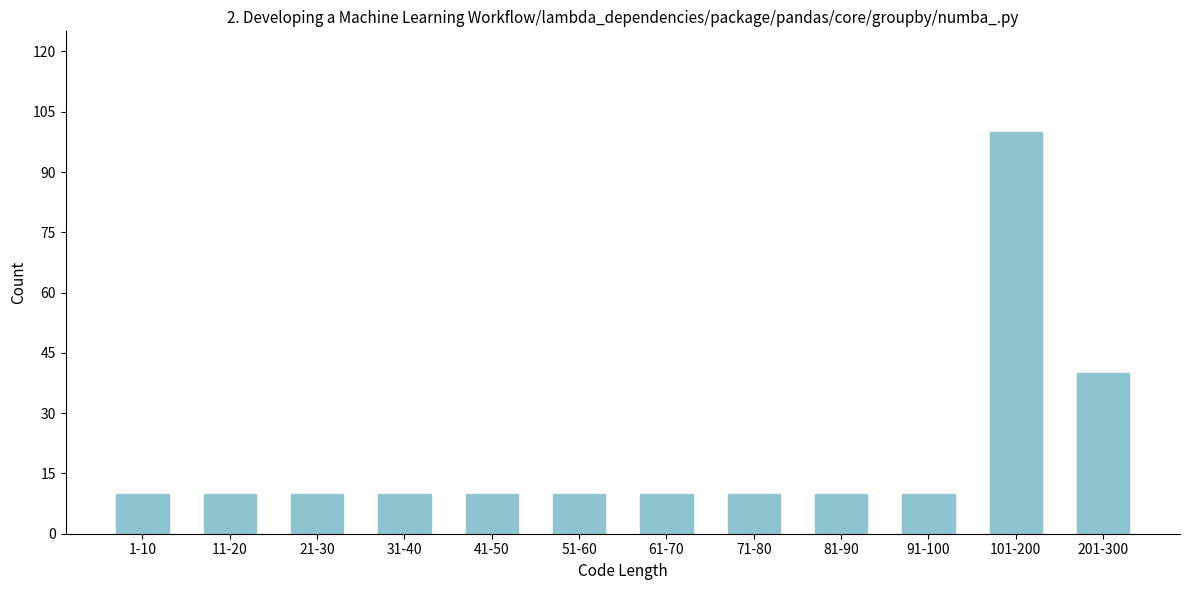

Reading left to right, what are all the values shown in this chart?

1-10=10	11-20=10	21-30=10	31-40=10	41-50=10	51-60=10	61-70=10	71-80=10	81-90=10	91-100=10	101-200=100	201-300=40